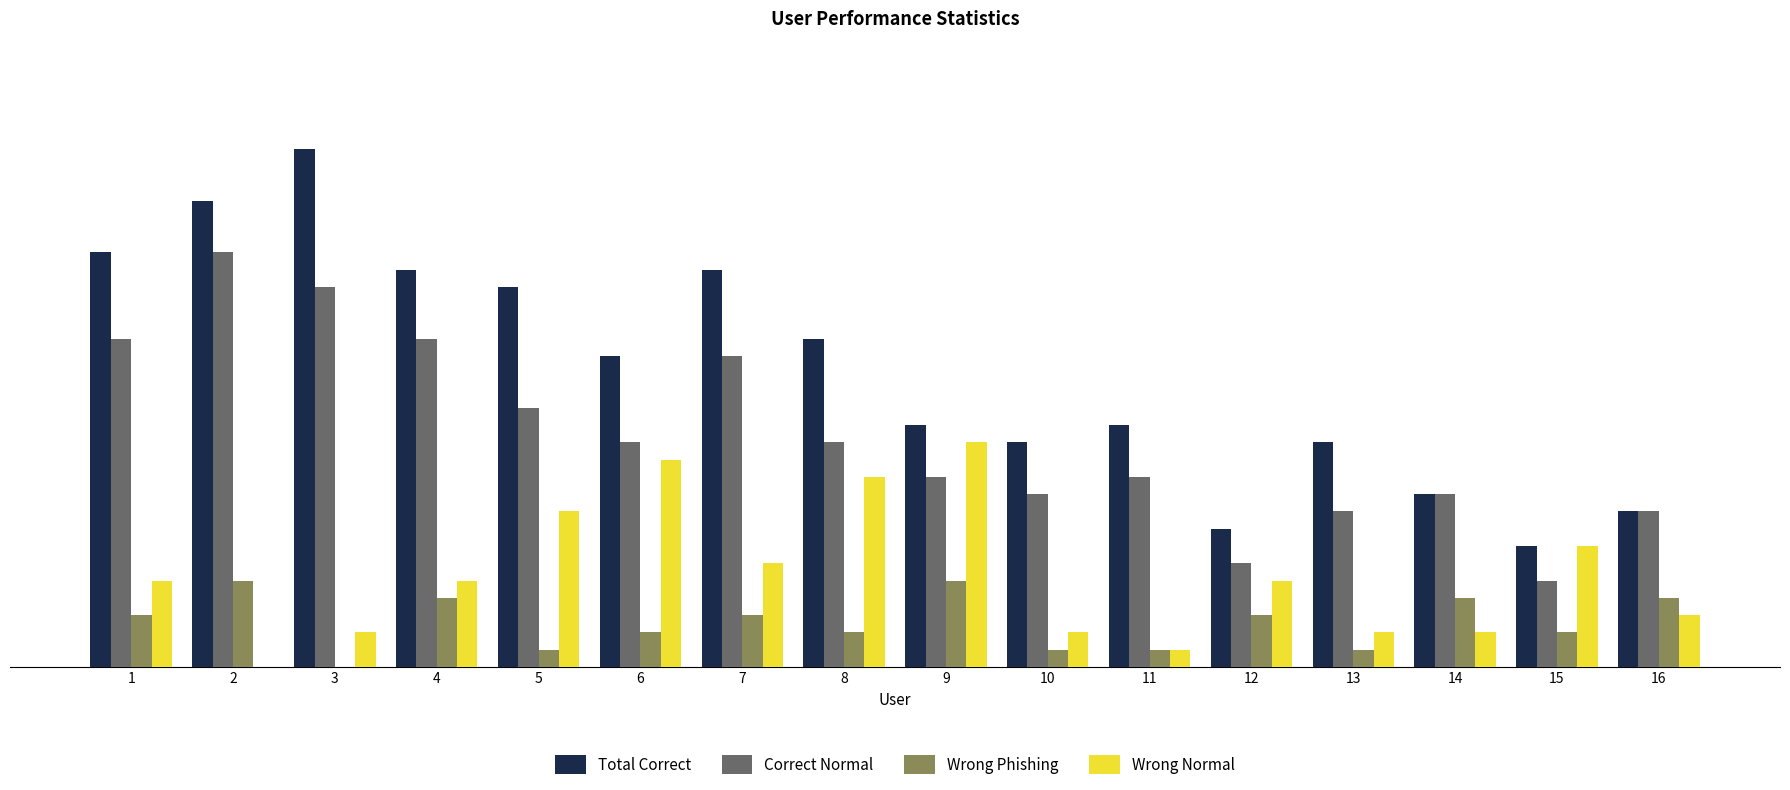

What is the sum of the Correct Normal values at 5 and 9?

26